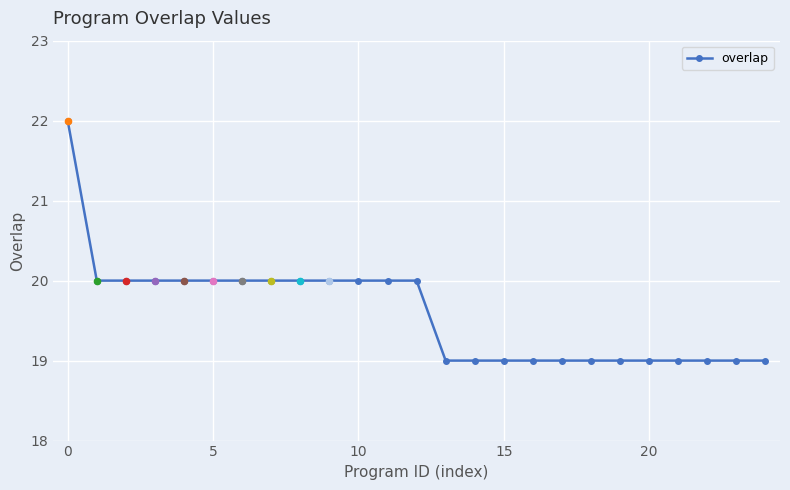

What is the minimum value shown in the chart?

19